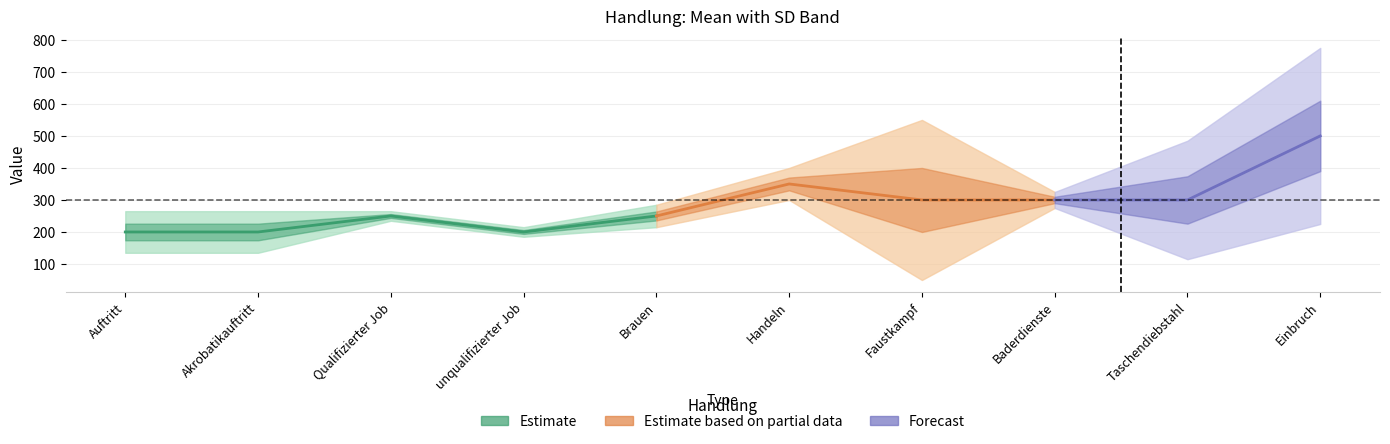

The SD series shows 37 at Akrobatikauftritt. True or false?

False